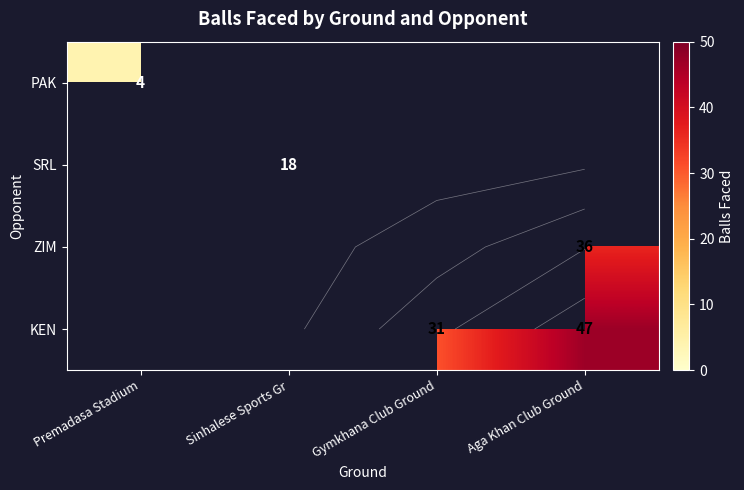

How many data points in KEN are above 31?

1